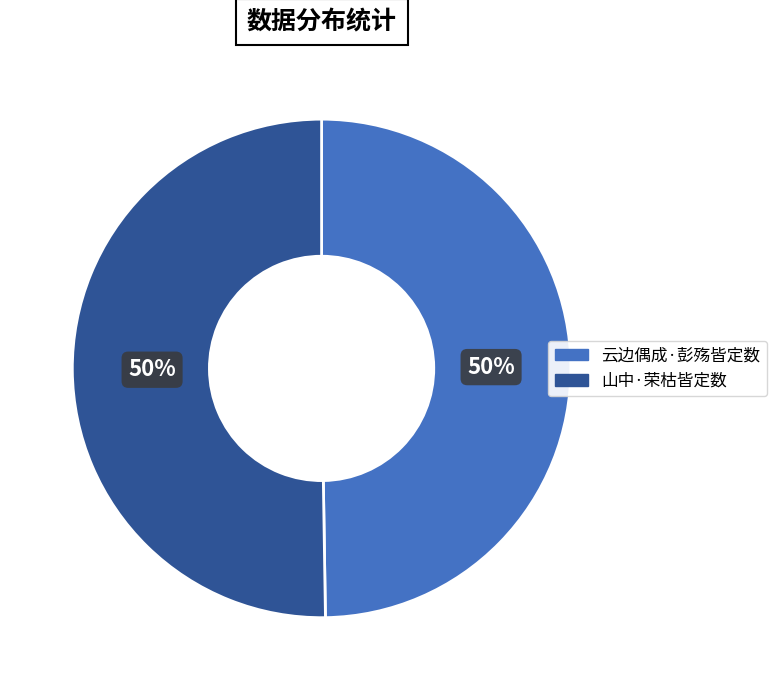

How many slices are in this pie chart?

2